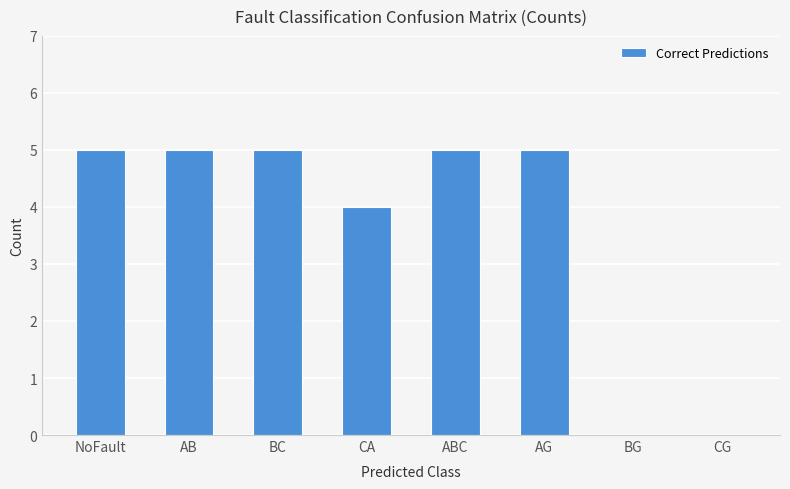

Is it true that the value at NoFault is 5?

True